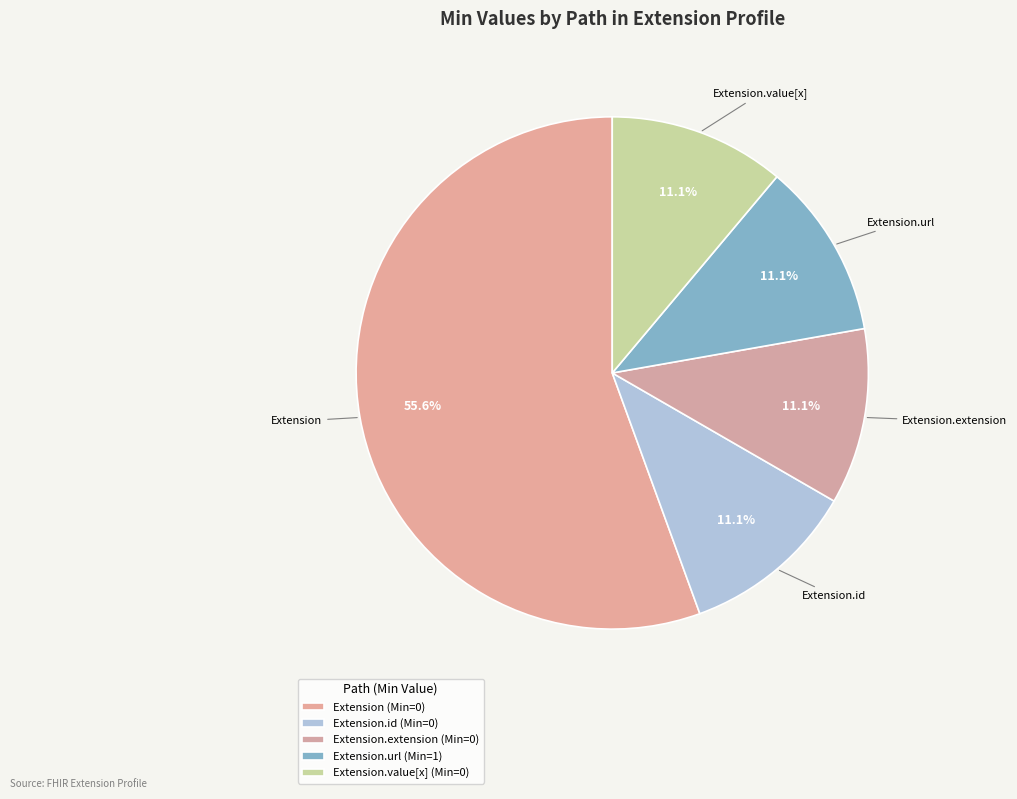

What portion of the pie excludes Extension.id?

88.9%